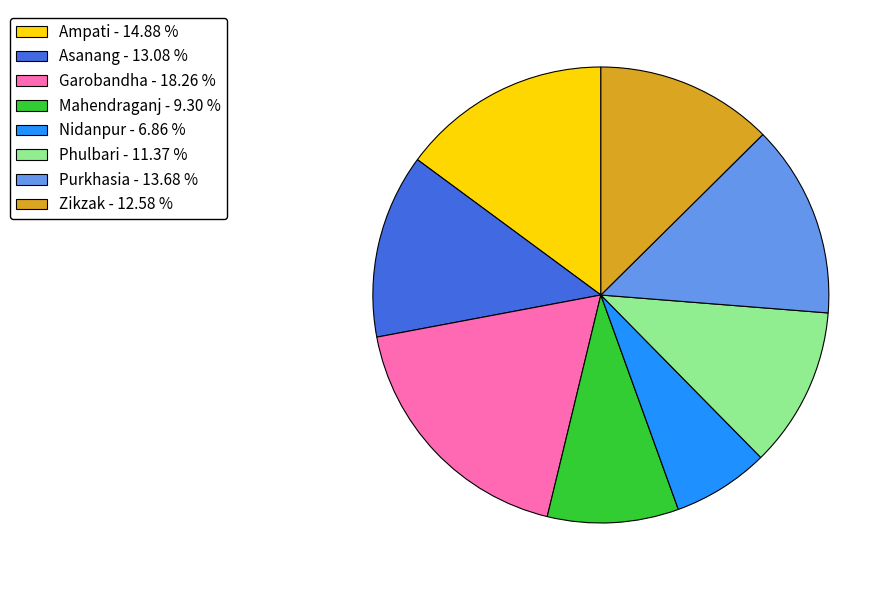

What is the smallest slice in the pie chart?

Nidanpur